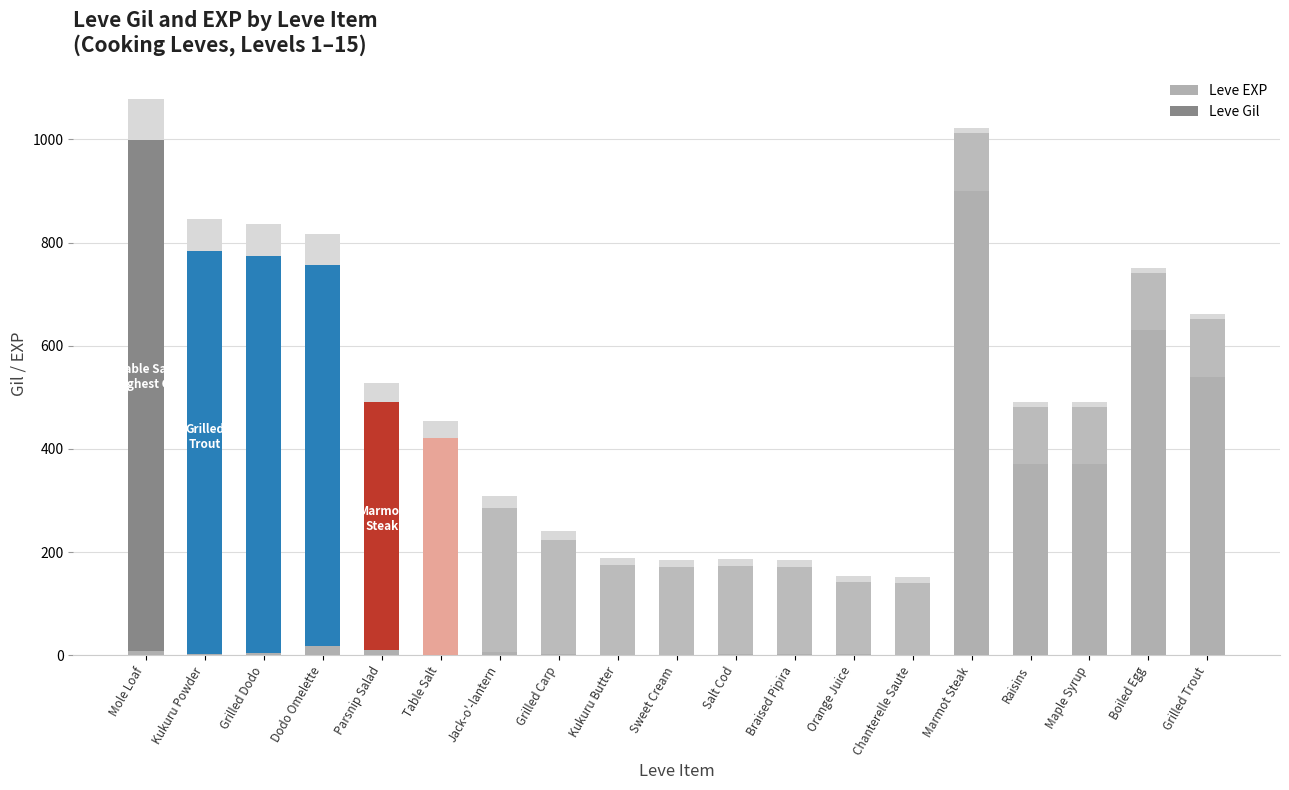

At how many categories does at least one series exceed 645?

5